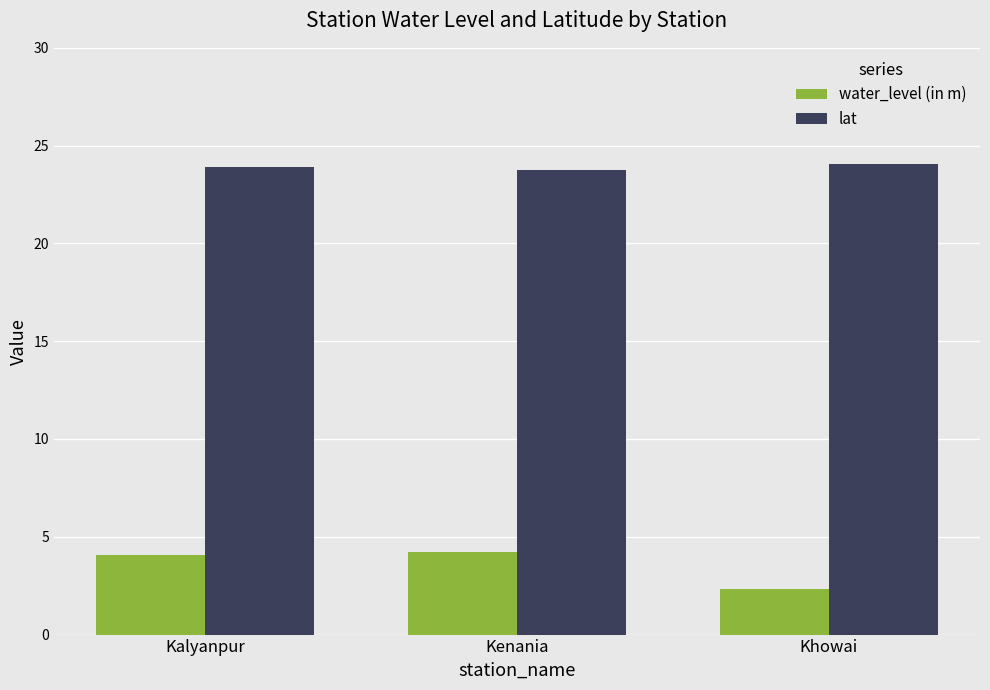

What value does the lat series have at Khowai?

24.1